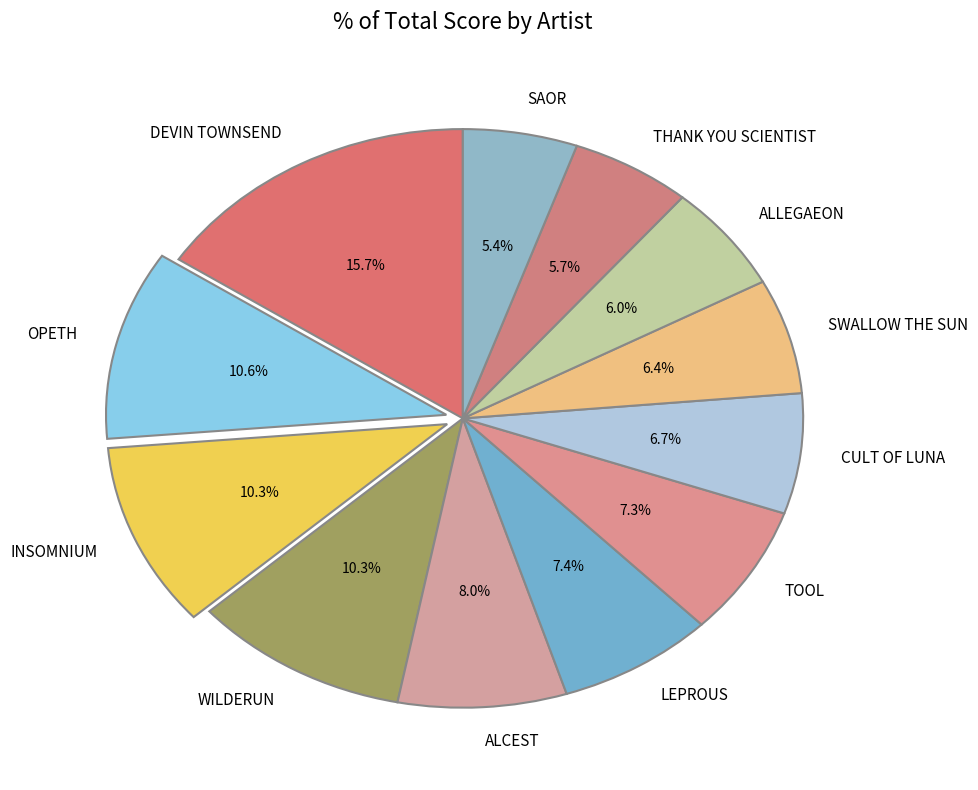

Combined, do SWALLOW THE SUN and INSOMNIUM account for over 50%?

No